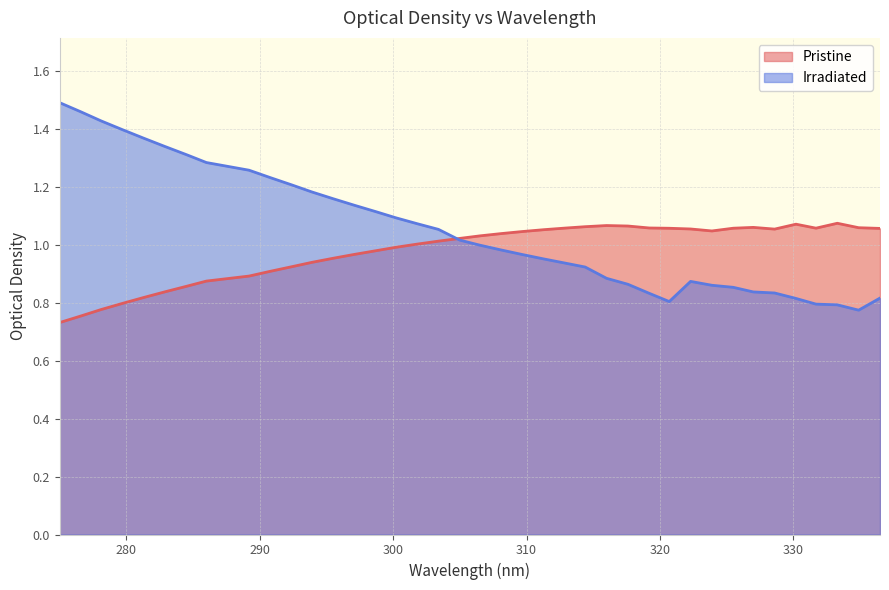

Which series has the largest total across all categories?

Irradiated